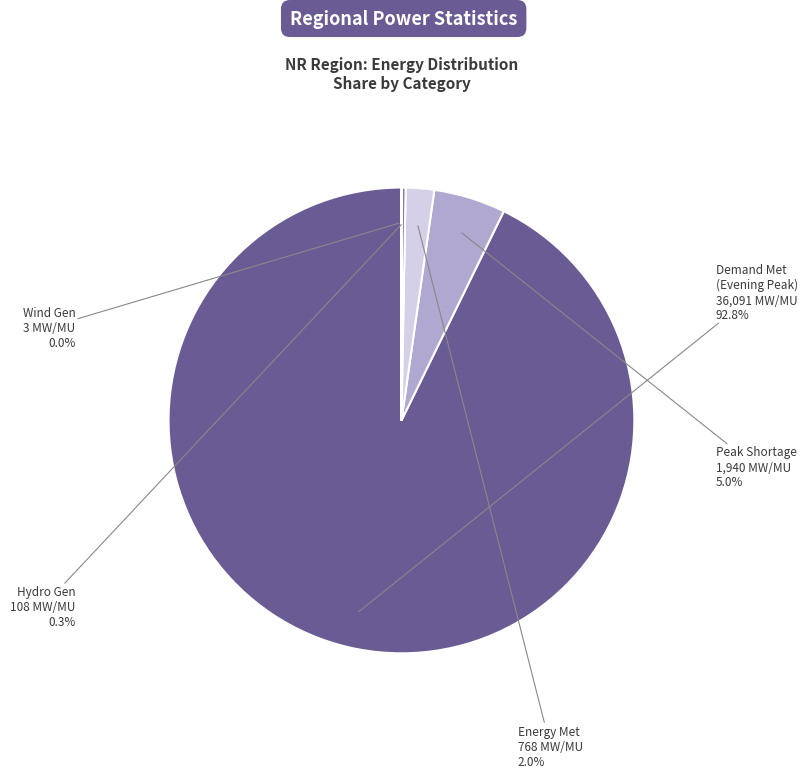

How many segments does this pie chart have?

5